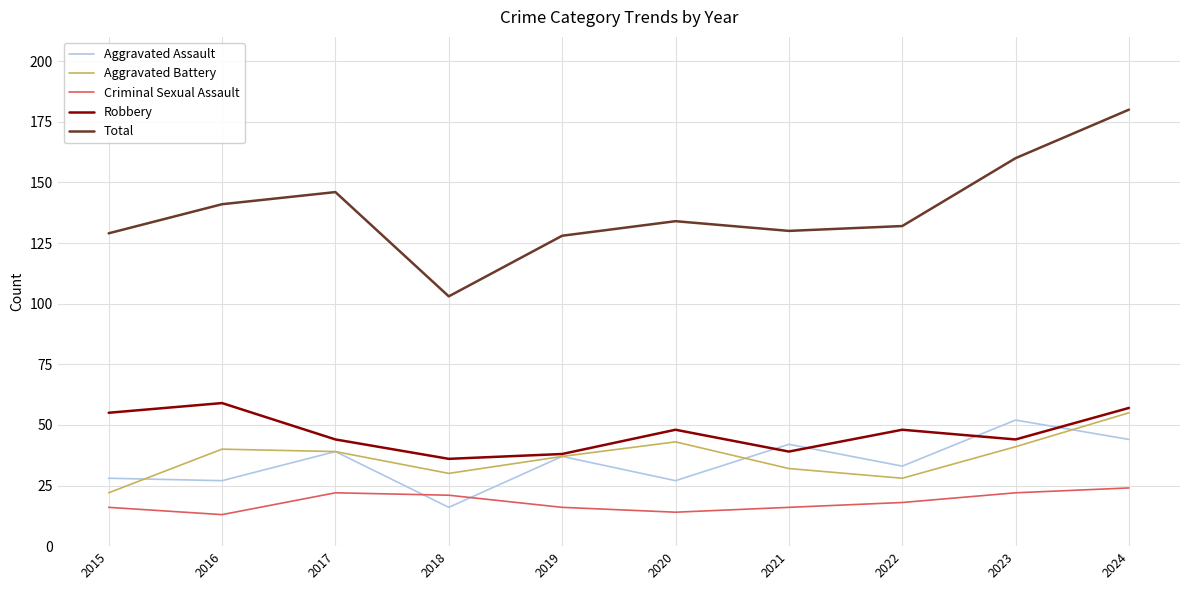

What is the difference between the highest and lowest values at 2017?

124